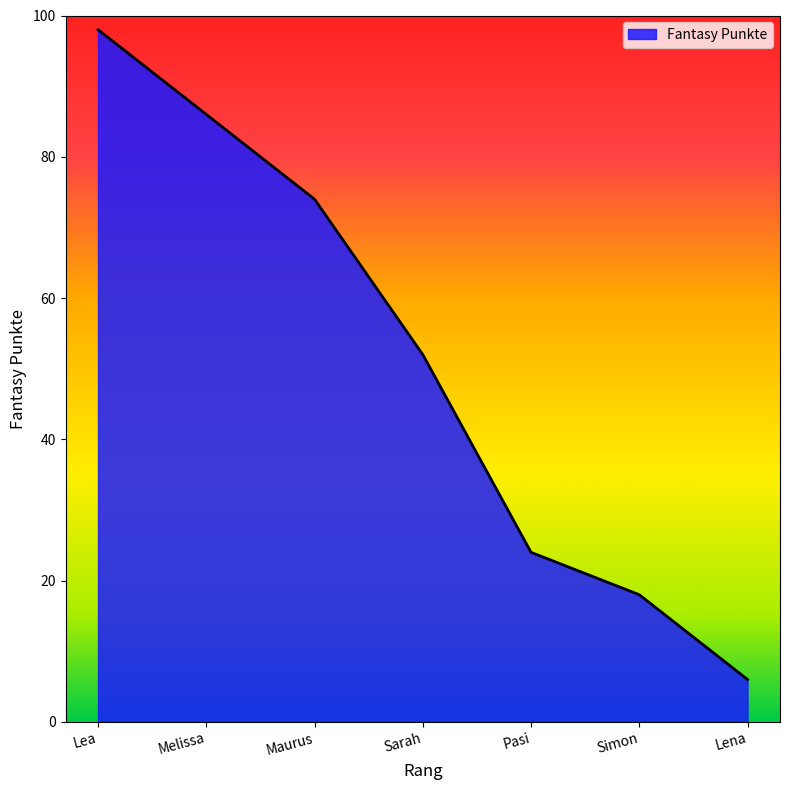

Reading left to right, list all the values displayed in this chart.

98	86	74	52	24	18	6